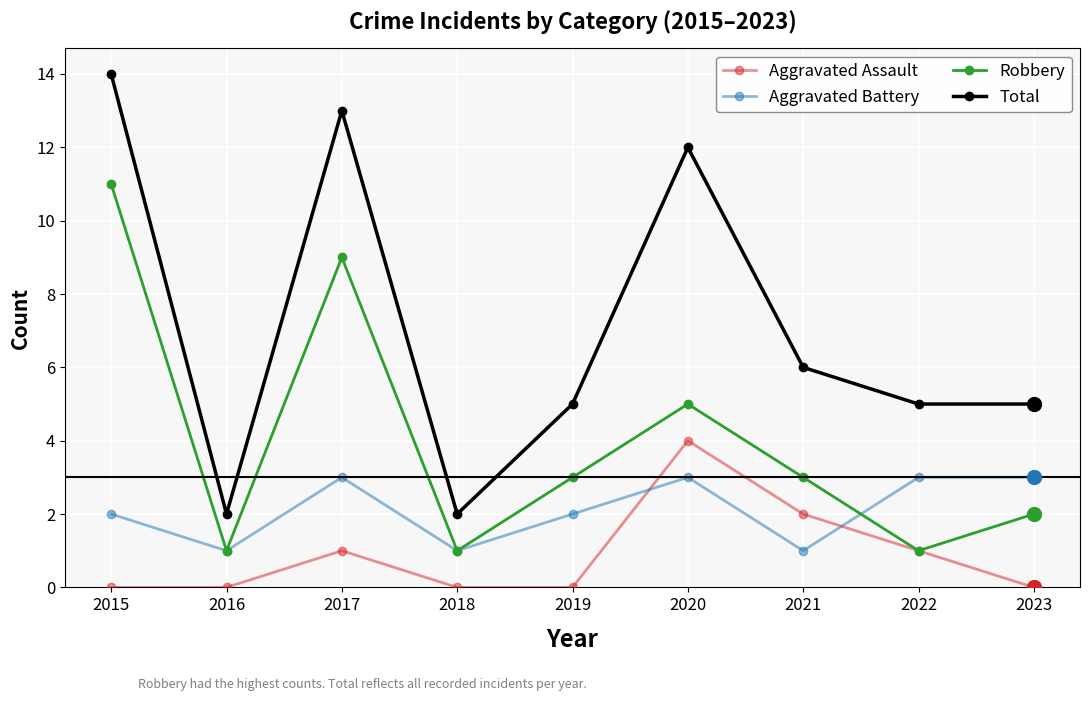

What are all the series names shown in the legend?

Aggravated Assault, Aggravated Battery, Robbery, Total